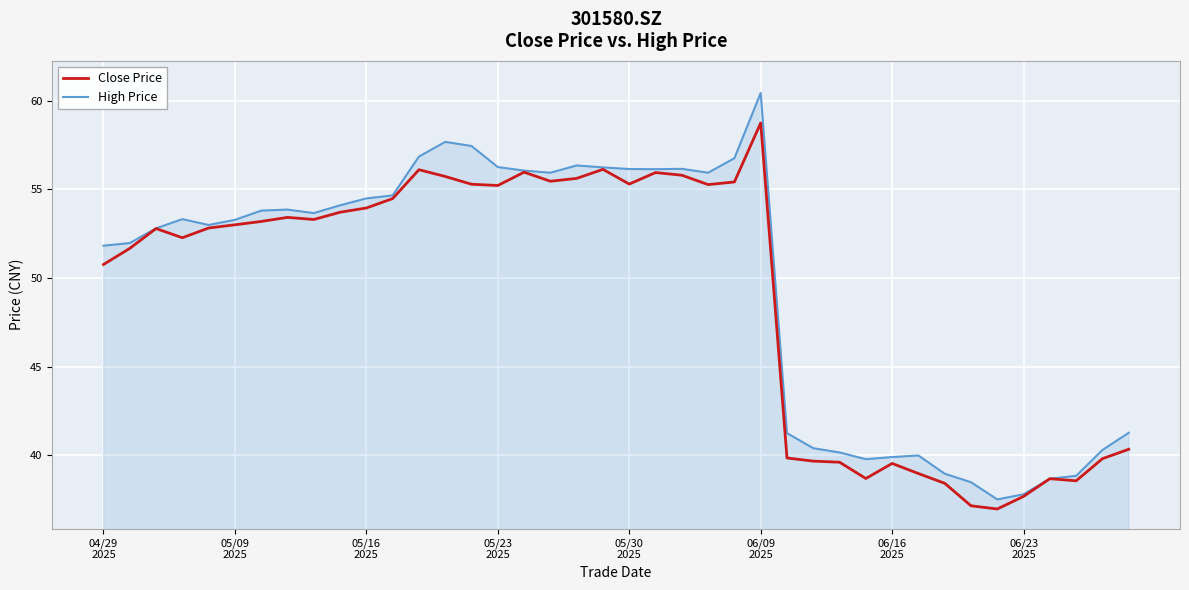

What is the sum of all Close Price values?

1961.2